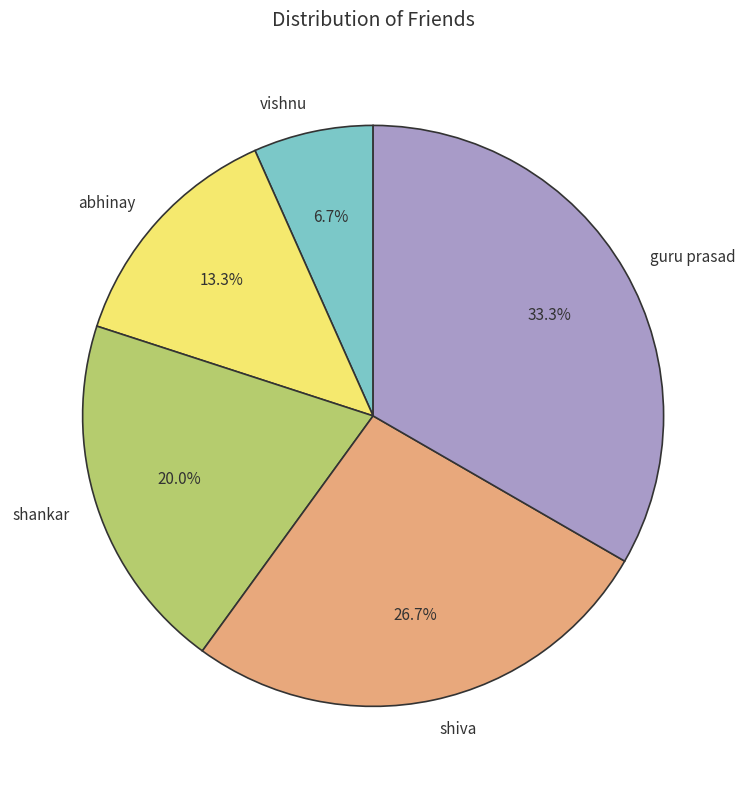

How many slices are in this pie chart?

5